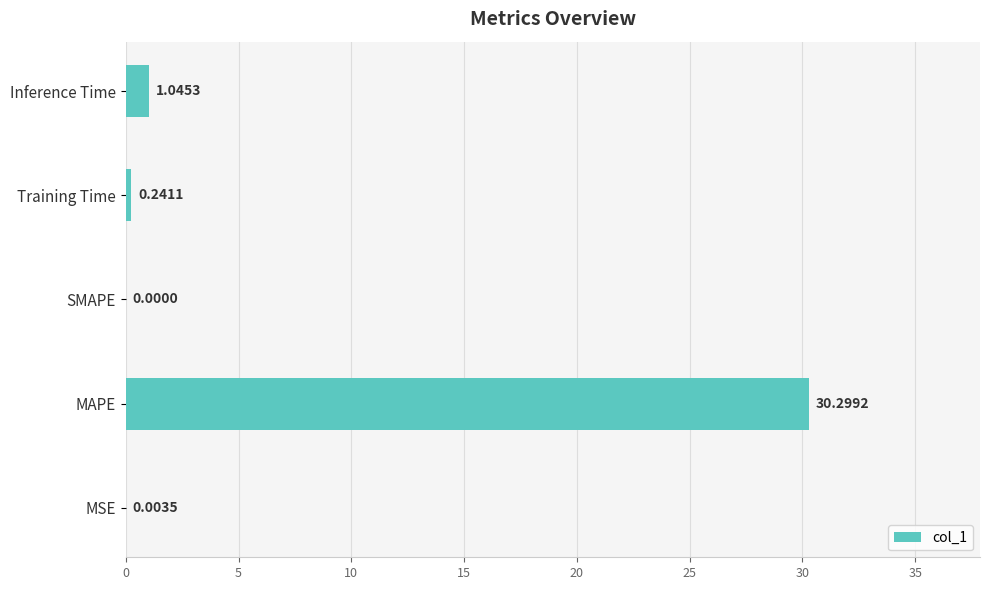

Count the number of data series in this chart.

1